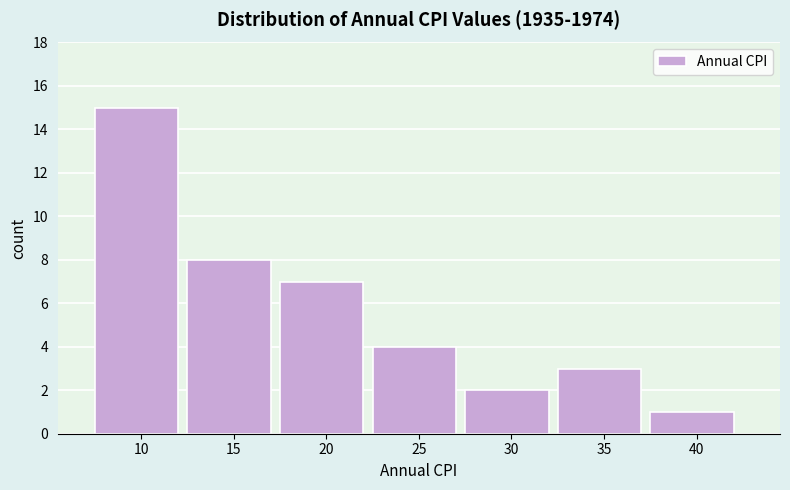

Reading left to right, list all the values displayed in this chart.

10=15	15=8	20=7	25=4	30=2	35=3	40=1